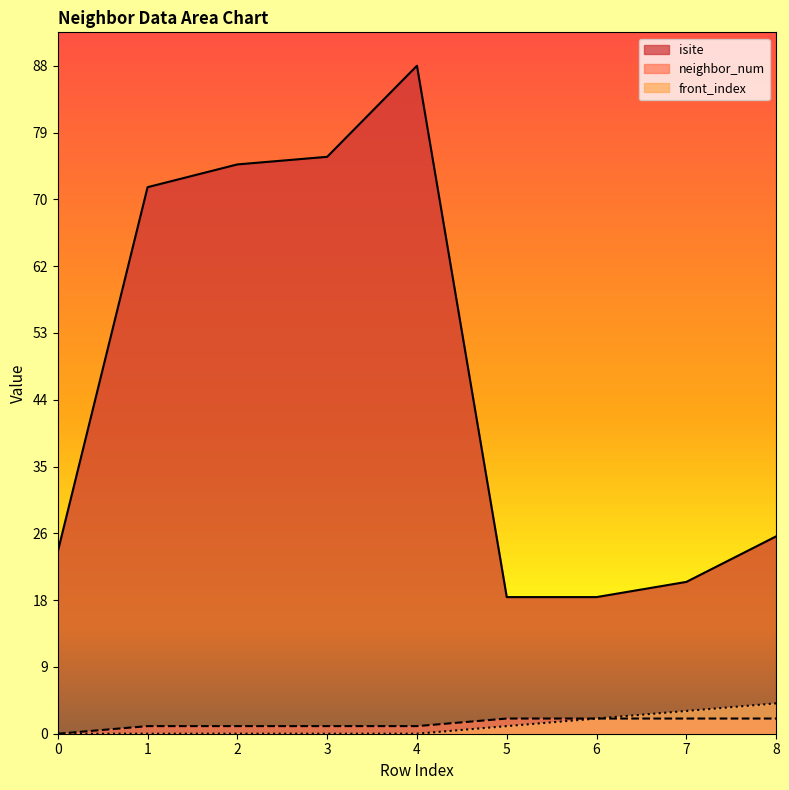

What is the difference between the second highest and second lowest values in the neighbor_num series?

1